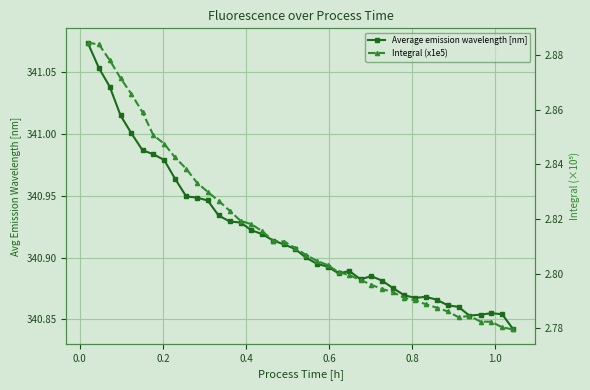

Which series has the largest total across all categories?

Average emission wavelength [nm]